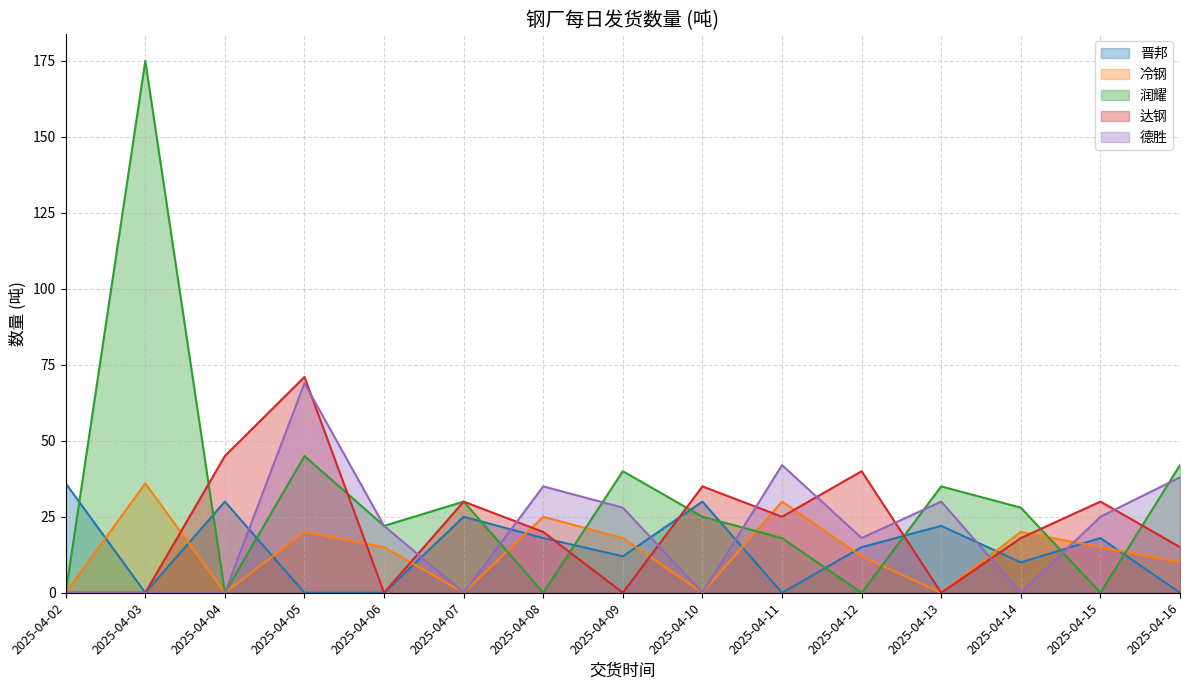

Which has a higher value, 2025-04-09 or 2025-04-13?

2025-04-13